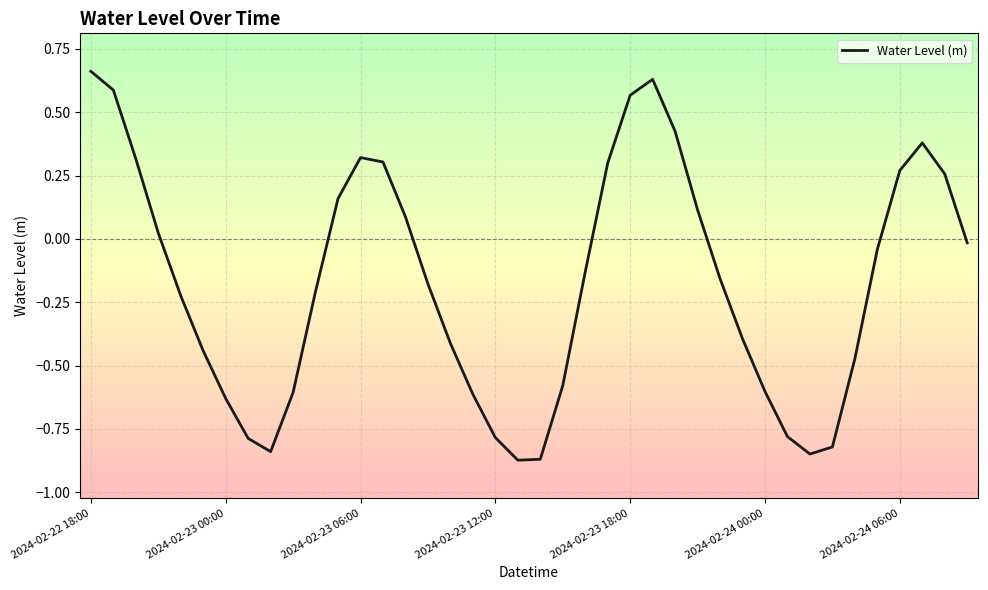

How many values are below zero?

24